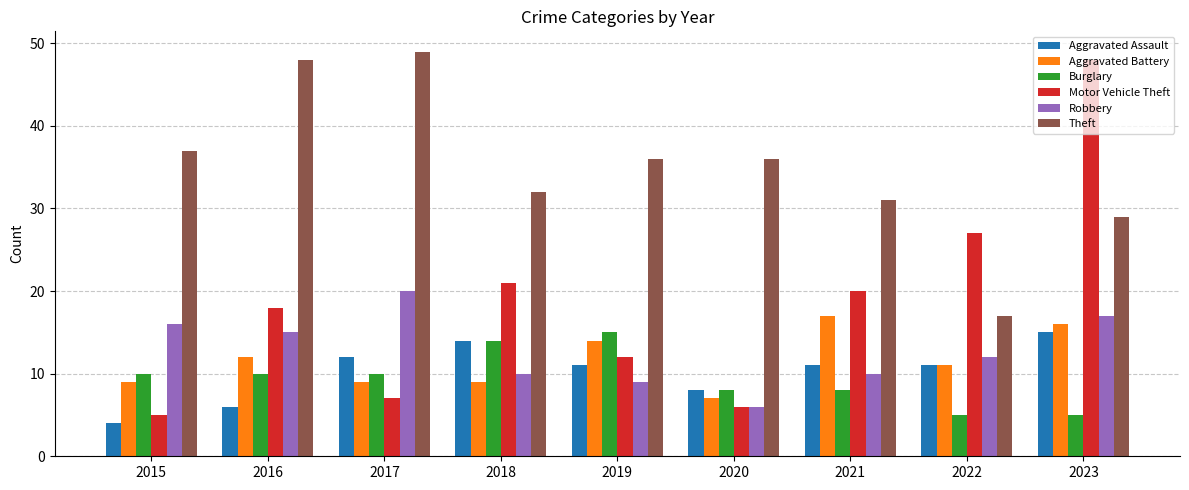

Where is Aggravated Assault nearest to the value 9?

2020